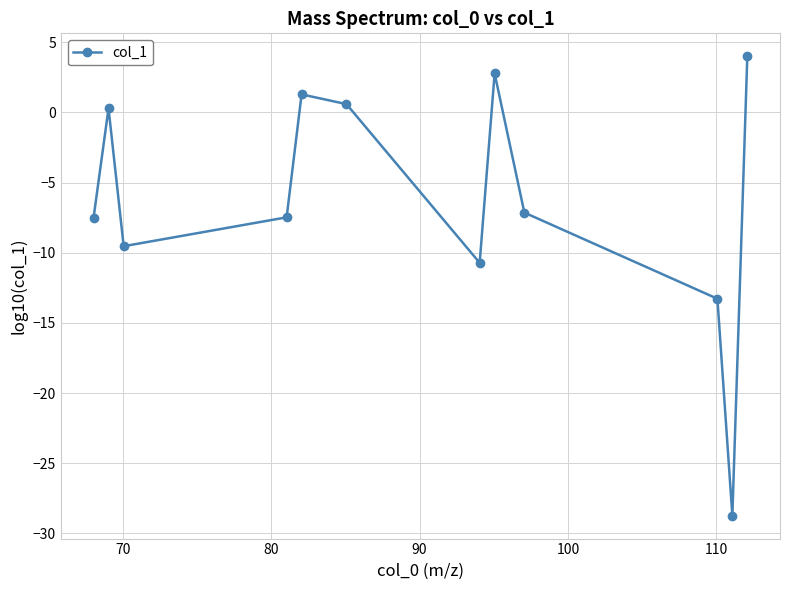

True or false: there are more than 2 points higher than both neighbors.

True